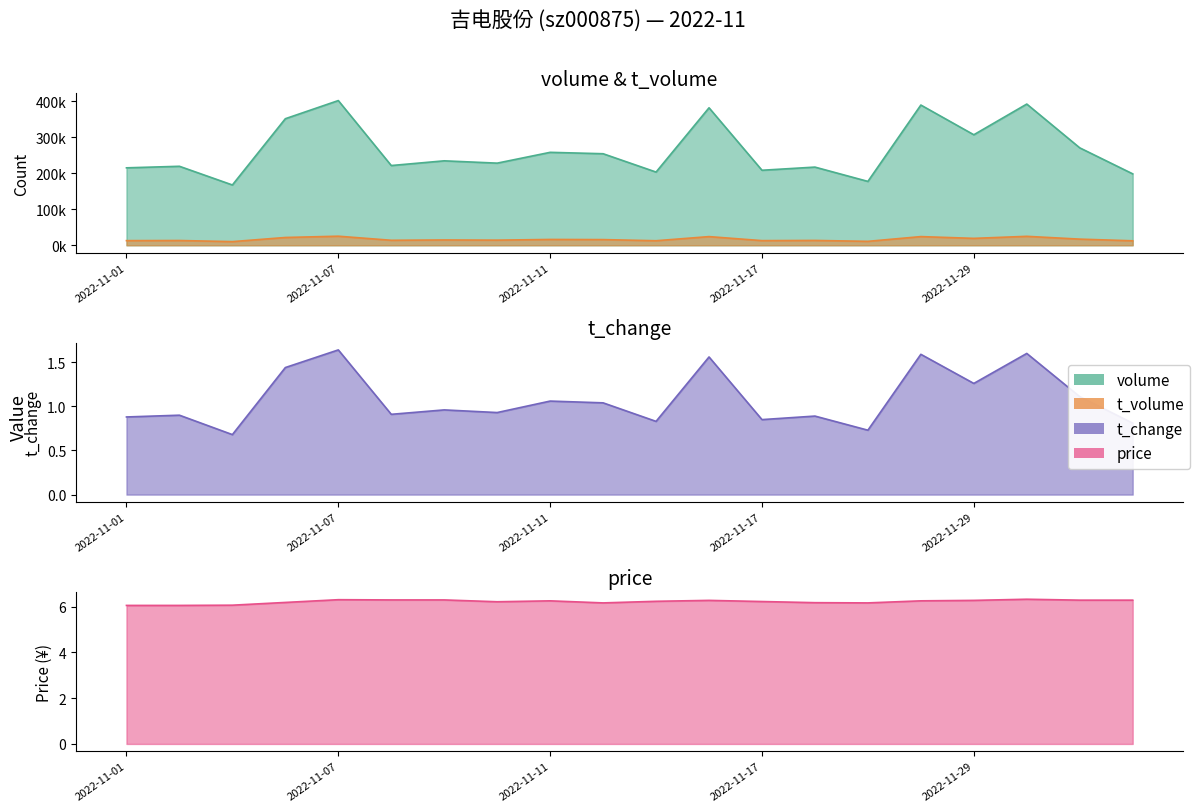

True or false: price and t_change cross at least once.

False